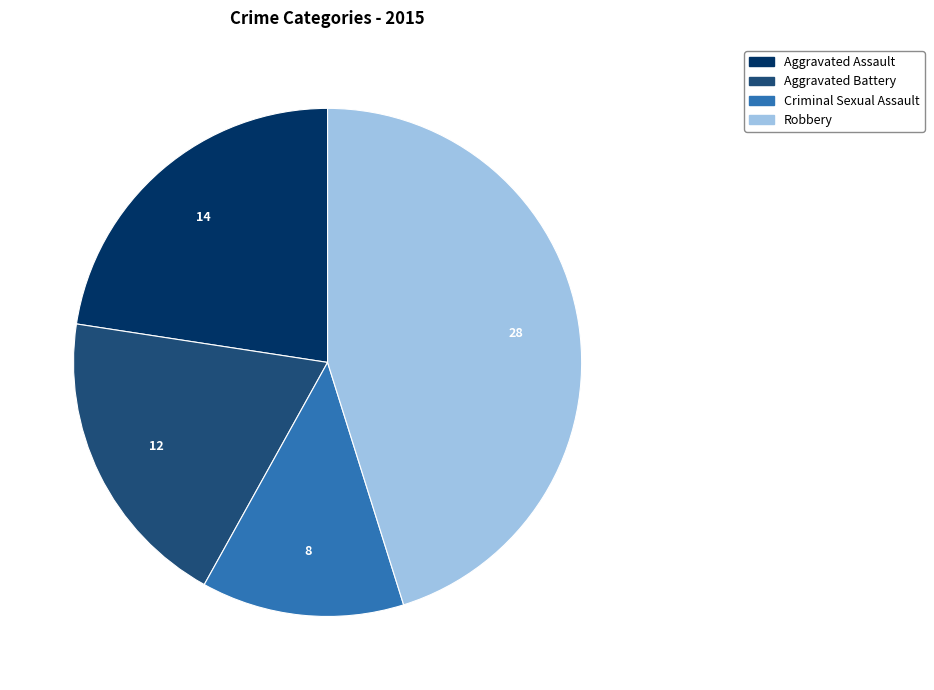

Rank the categories by value from lowest to highest.

Criminal Sexual Assault, Aggravated Battery, Aggravated Assault, Robbery